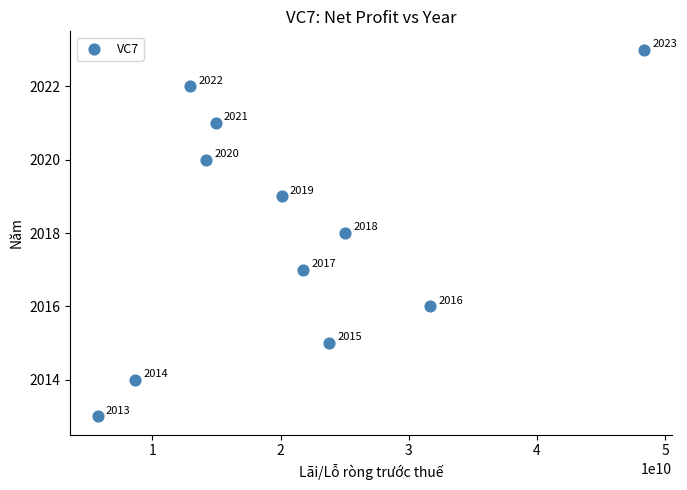

What is the range of Y values (max minus min)?

10